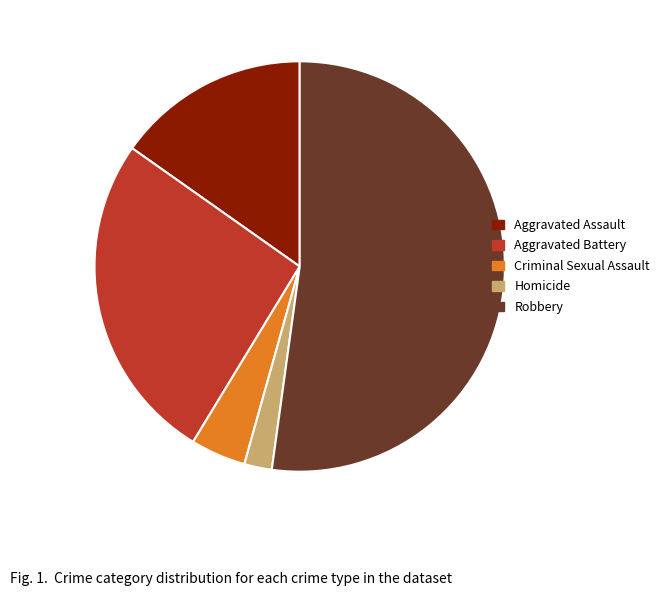

Do Criminal Sexual Assault and Homicide together represent more than half of the pie?

No